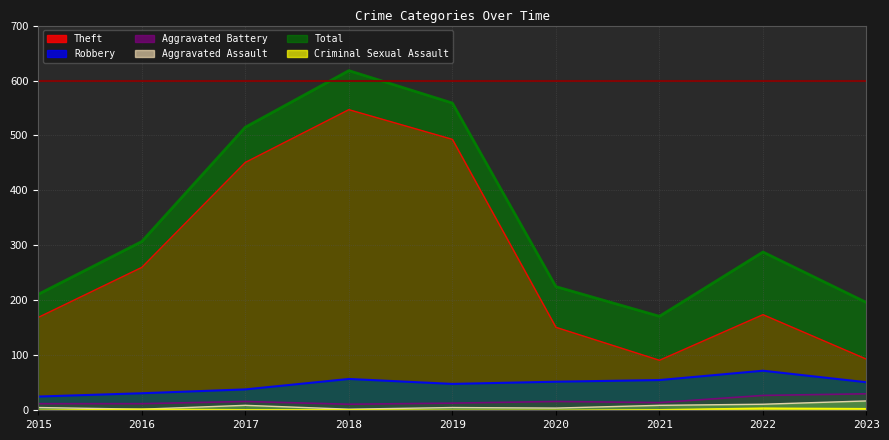

True or false: Criminal Sexual Assault and Robbery cross at least once.

False